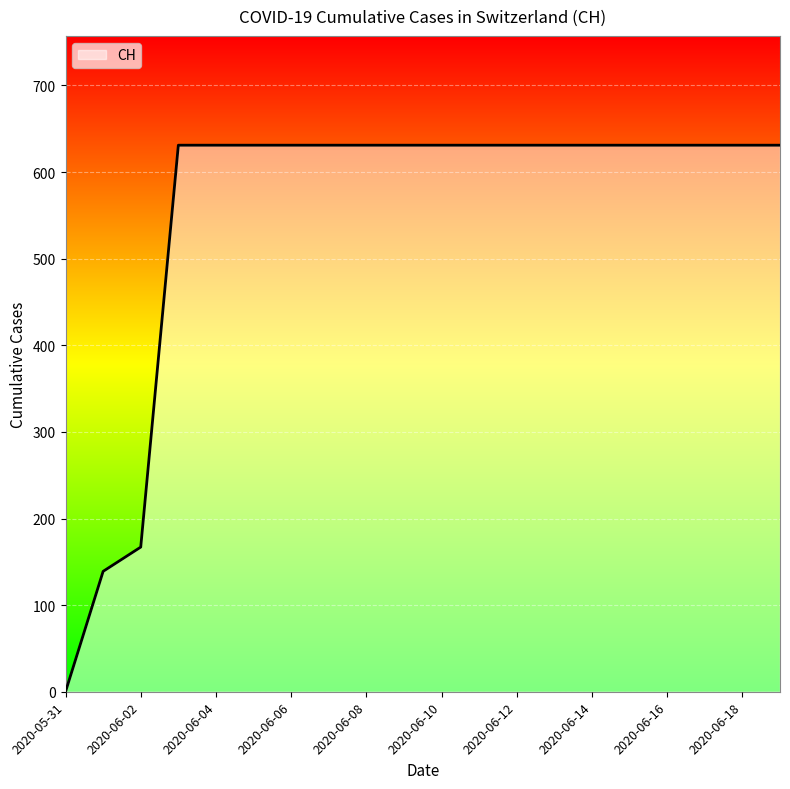

What is the difference between the maximum and minimum values?

631